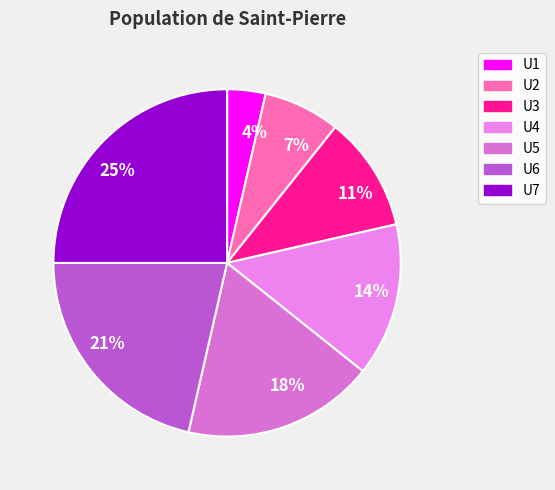

Between 14% and 21%, which is larger?

21%